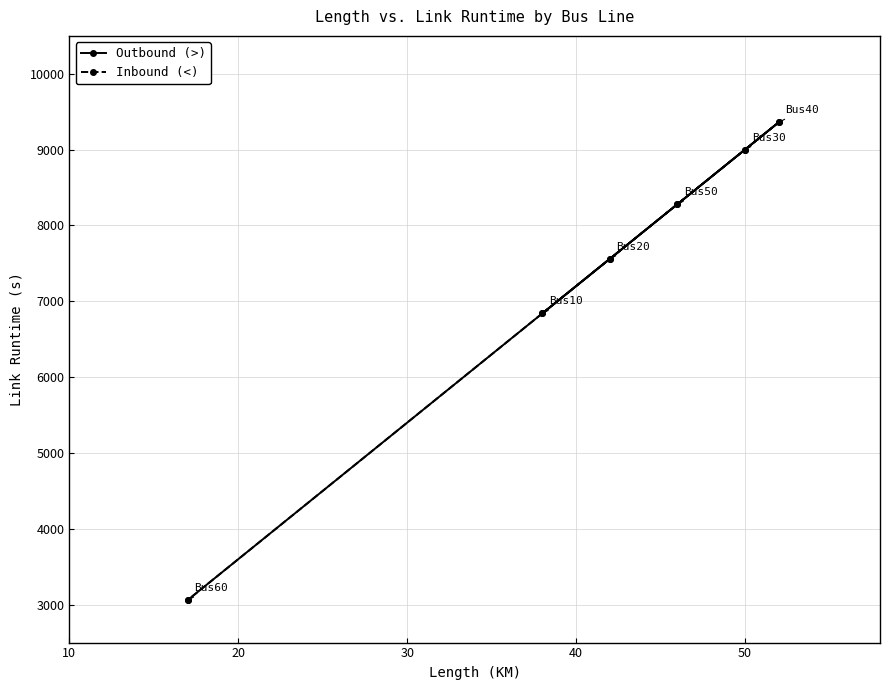

What are all the series names shown in the legend?

Outbound (>), Inbound (<)